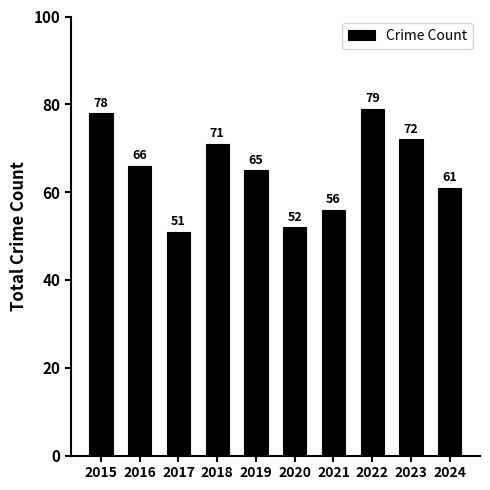

Reading left to right, transcribe all the data shown in this chart.

2015=78	2016=66	2017=51	2018=71	2019=65	2020=52	2021=56	2022=79	2023=72	2024=61